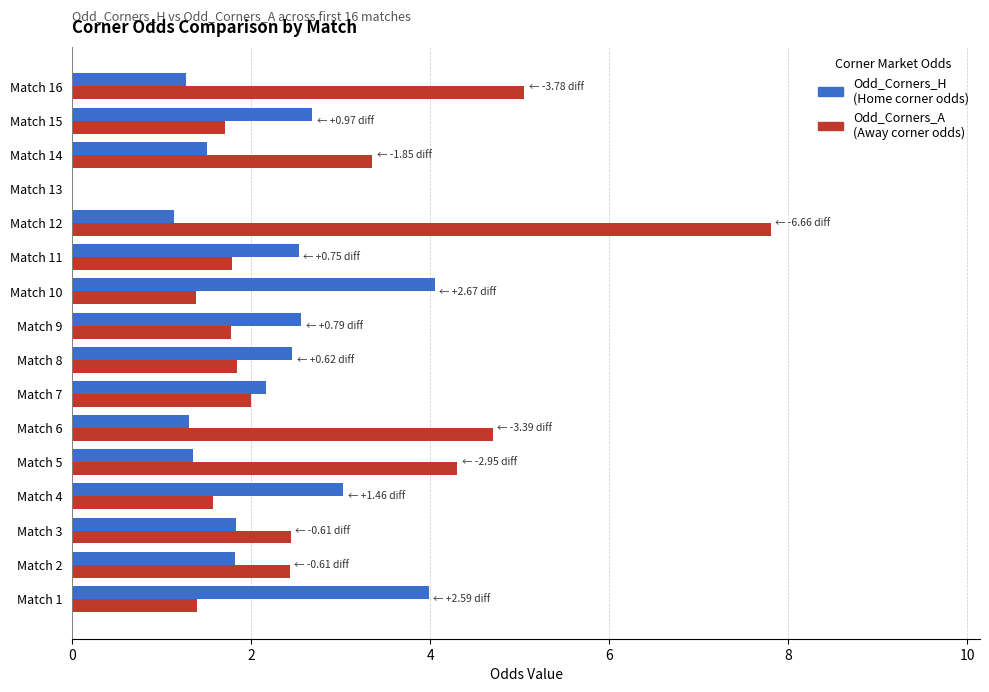

At which category does the chart reach its peak across all series?

Match 12